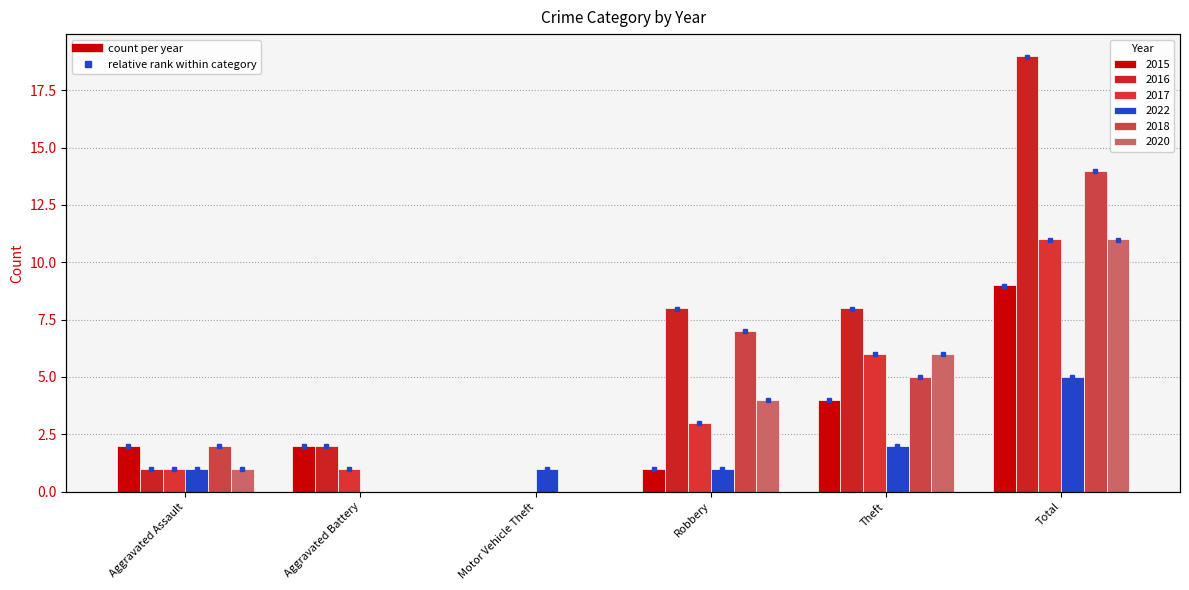

The 2022 series shows 1 at Robbery. True or false?

True